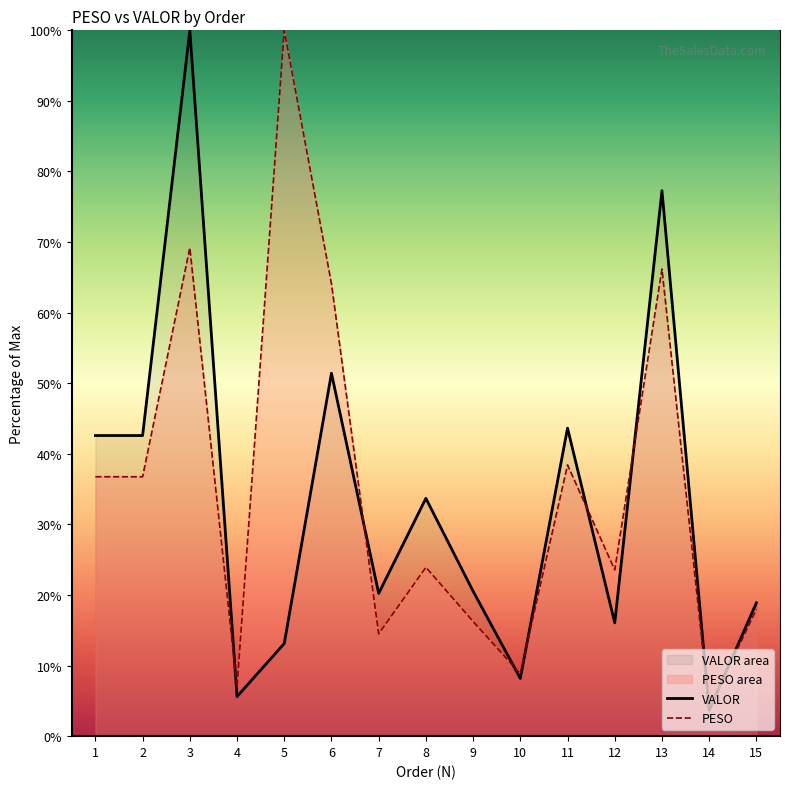

What are all the series names shown in the legend?

VALOR, PESO